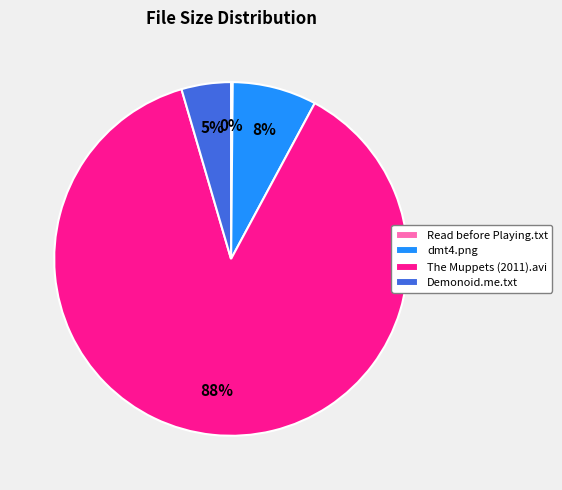

Combined, do Demonoid.me.txt and The Muppets (2011).avi account for over 50%?

Yes